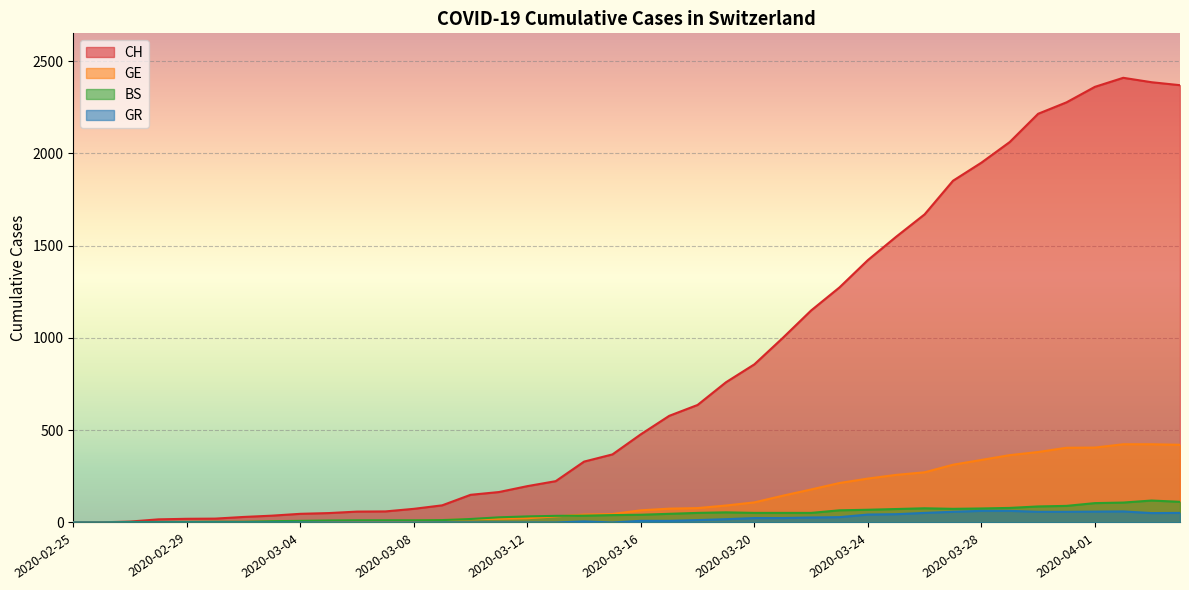

What position from the right is 2020-03-27?

9